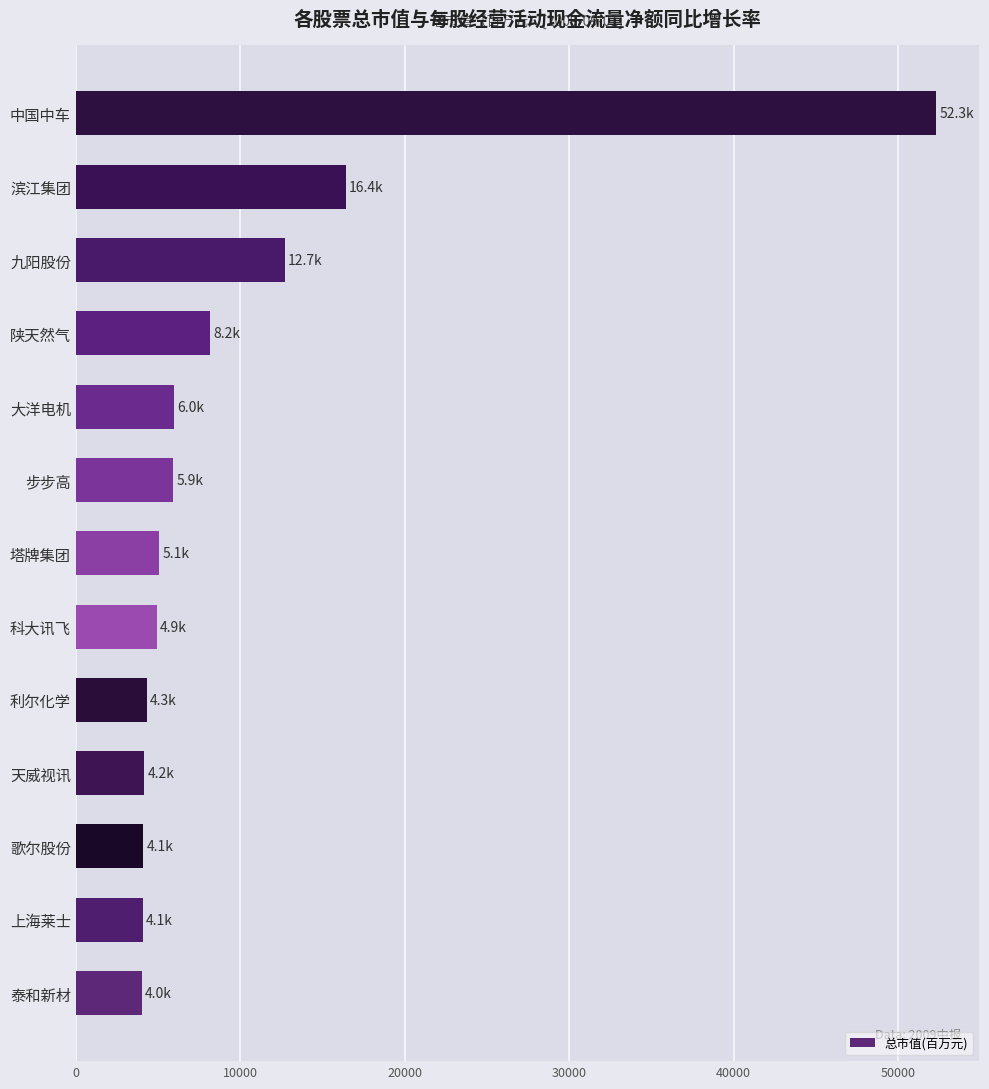

Approximately how many times larger is the value at 泰和新材 compared to 大洋电机?

0.7